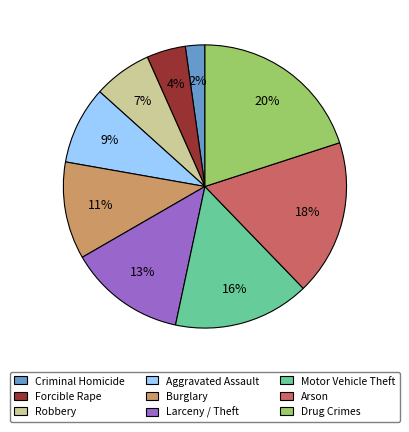

The Arson slice represents 31% of the pie. True or false?

False